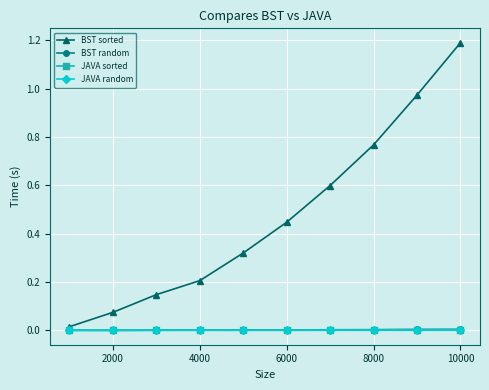

What is the greatest value displayed?

1.2